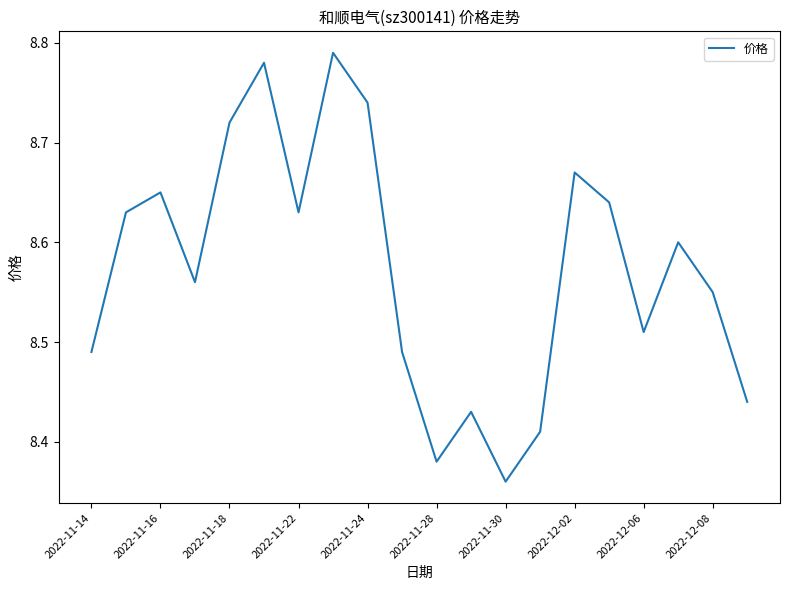

What is the difference between the second highest and second lowest values?

0.4